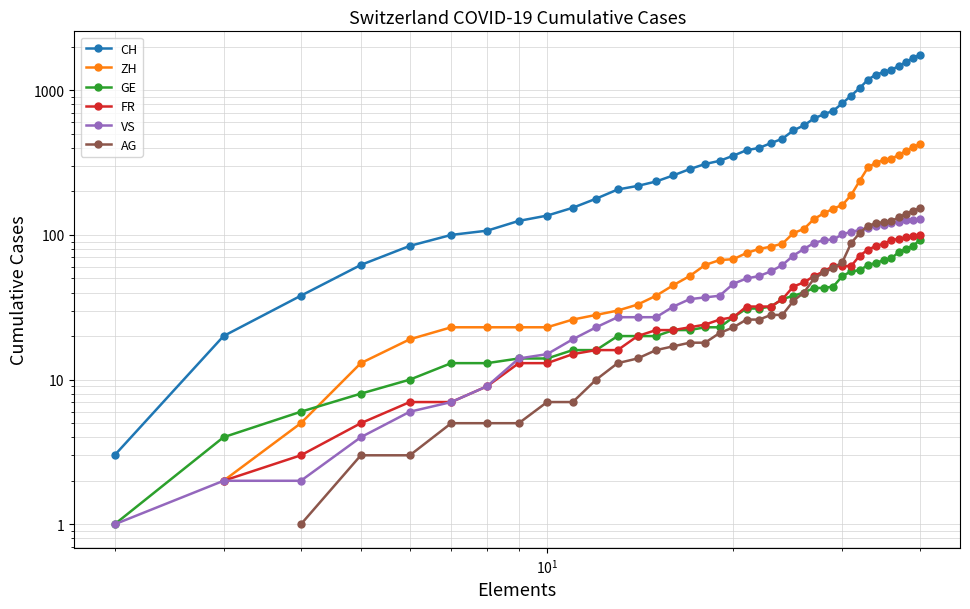

How many data points in ZH are less than 75?

18